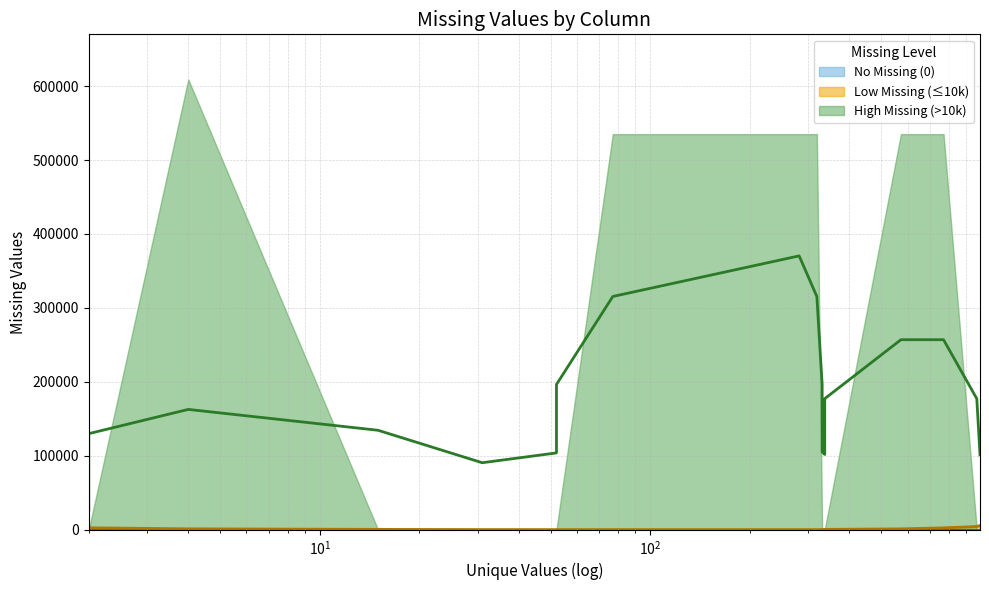

What is the highest value of the Low Missing (≤10k) (trend) series?

5343.3